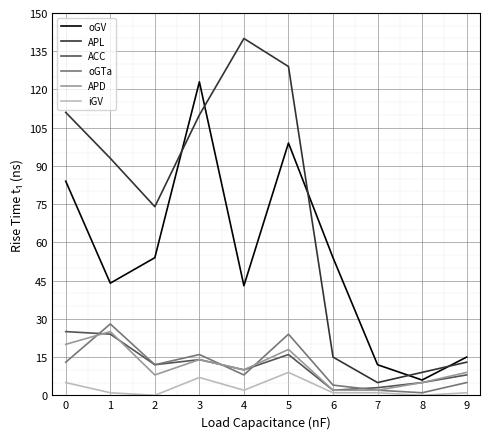

Is the value of iGV at 2 greater than the value of APD at 1?

No